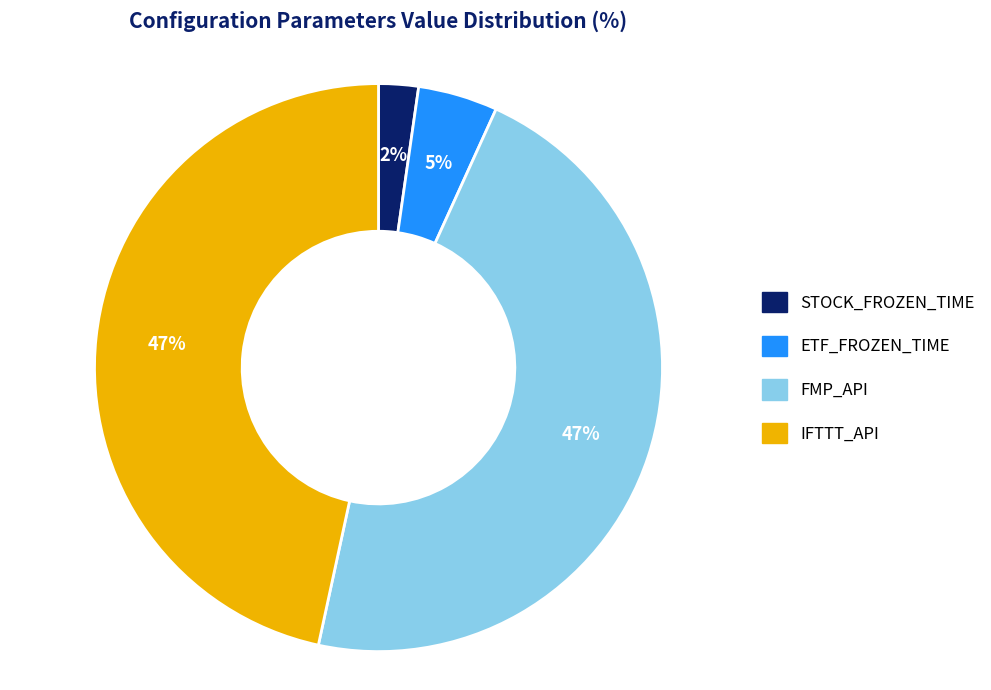

Is the sum of IFTTT_API and ETF_FROZEN_TIME greater than half?

Yes